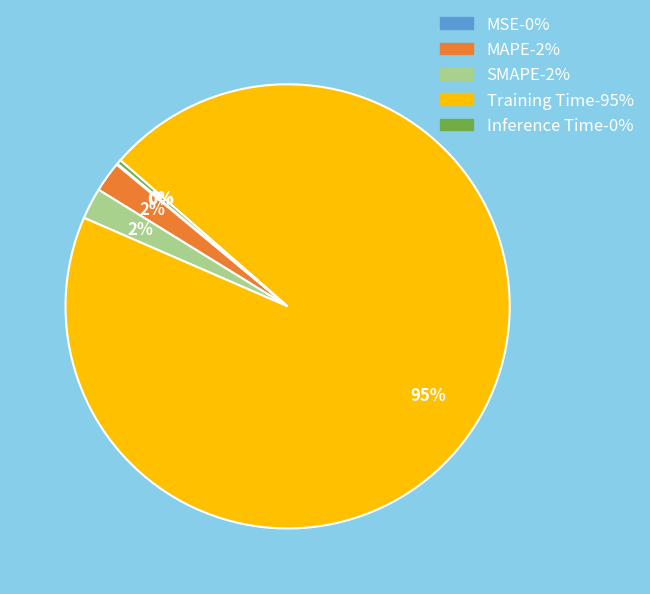

Which slice represents more than half of the pie?

Training Time